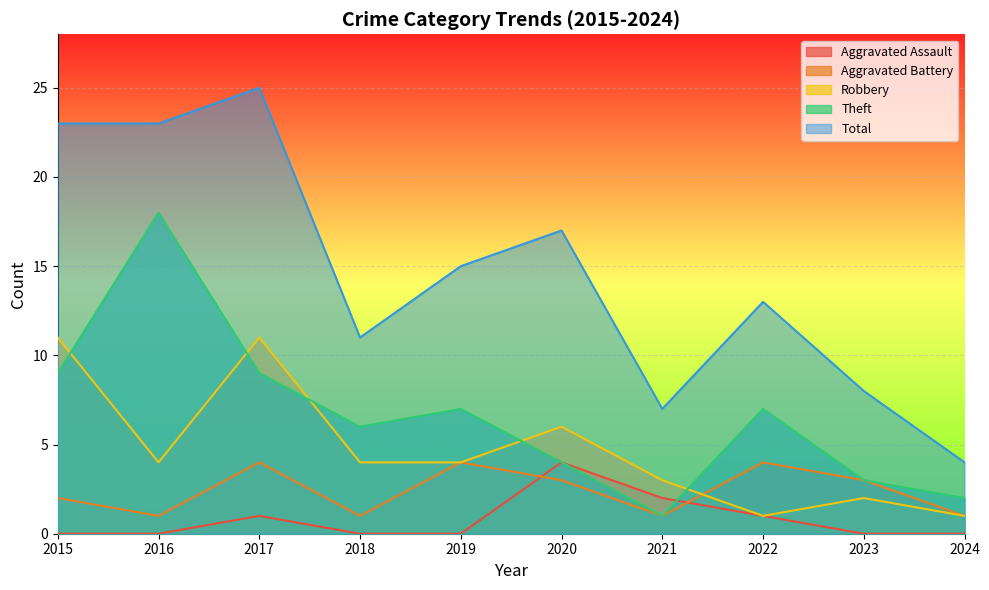

What is the difference between the highest and lowest values at 2021?

6